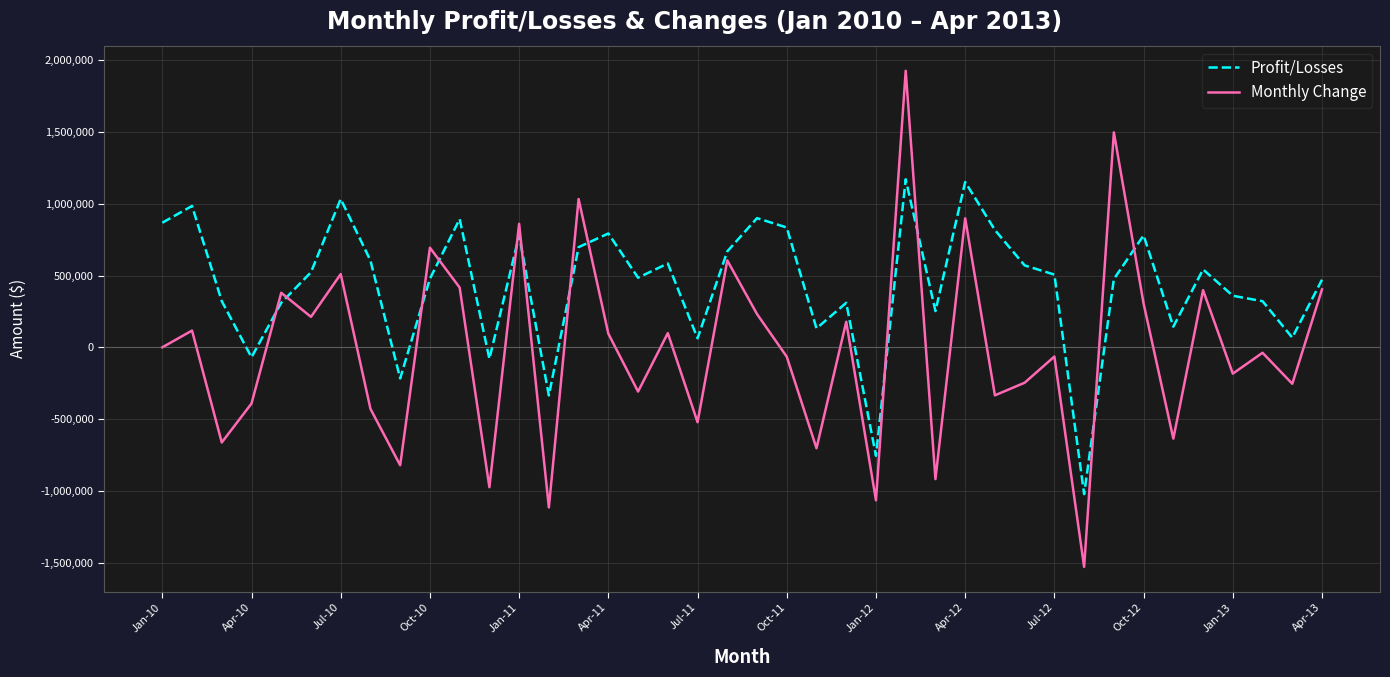

List the series in order of their overall mean, highest first.

Profit/Losses, Monthly Change